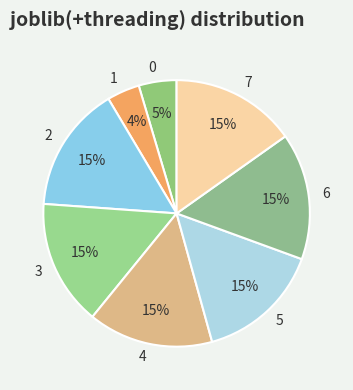

Does 4 account for over 50% of the chart?

No